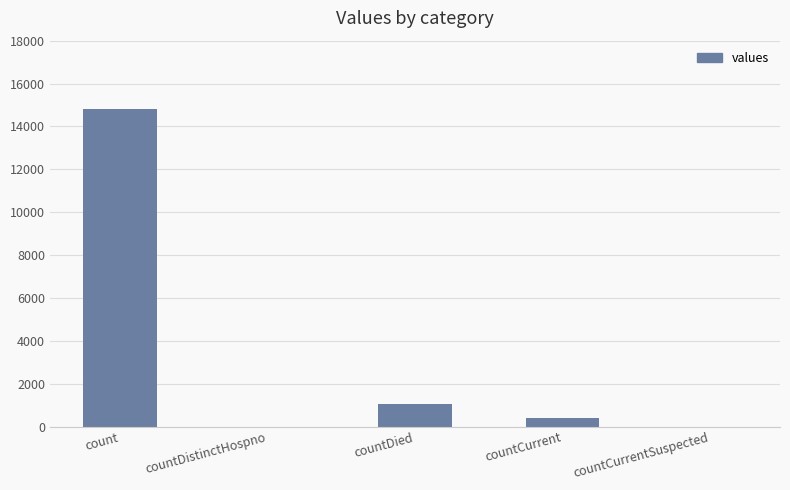

How many distinct data groups are displayed?

1